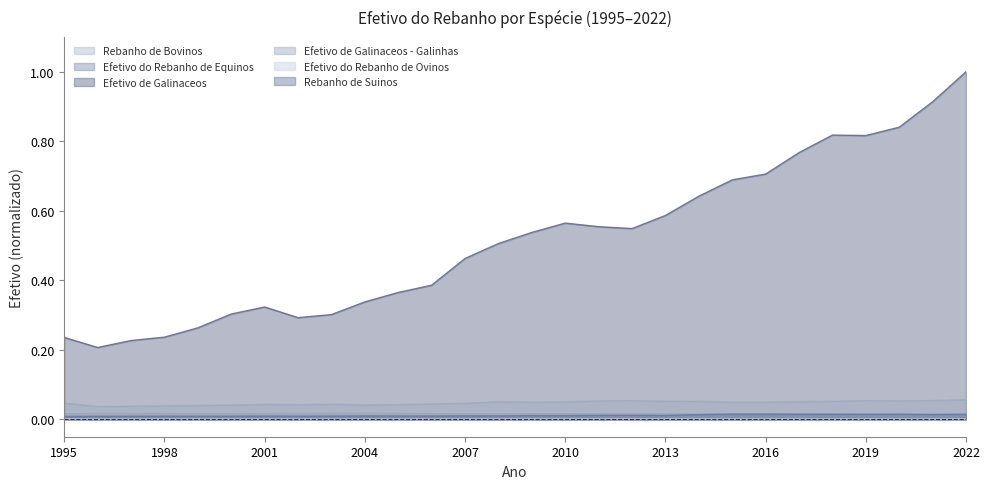

How many series are shown in this chart?

6